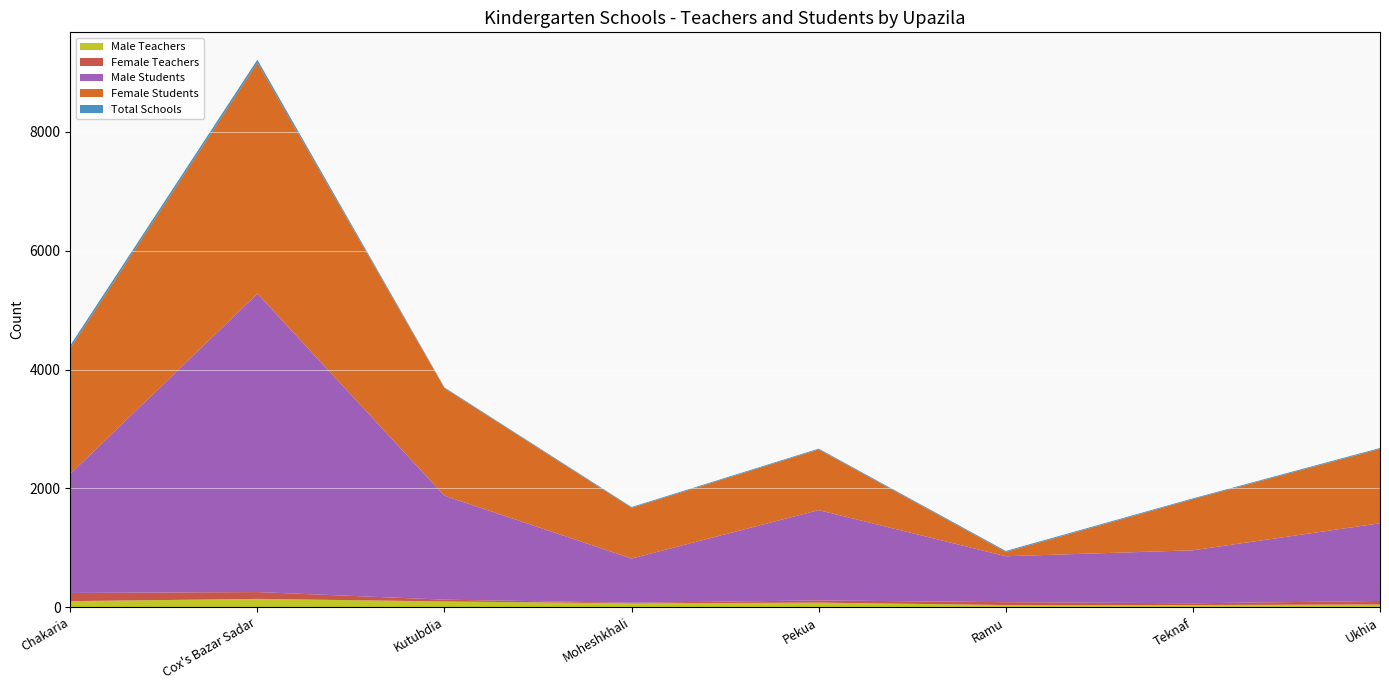

Reading left to right, list all the values displayed in this chart.

Male Teachers: 102	140	97	65	77	36	37	45
Female Teachers: 138	115	30	10	37	49	29	60
Male Students: 2004	5024	1750	745	1521	773	892	1308
Female Students: 2116	3887	1810	853	1021	72	861	1252
Total Schools: 48	51	12	13	13	17	13	15